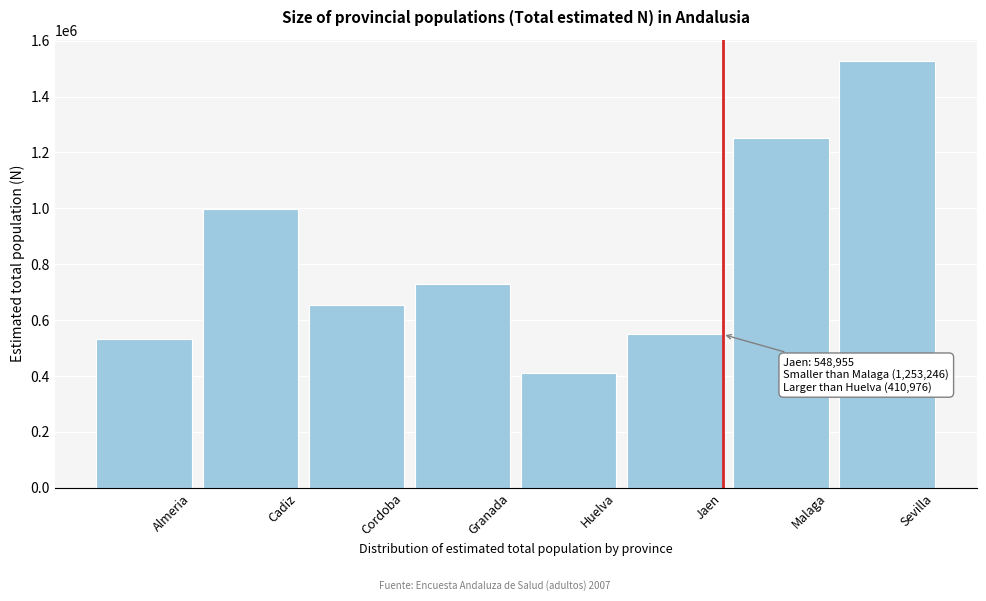

Reading right to left, list all the values displayed in this chart.

1527306	1253246	548955	410976	730127	654258	997024	533848